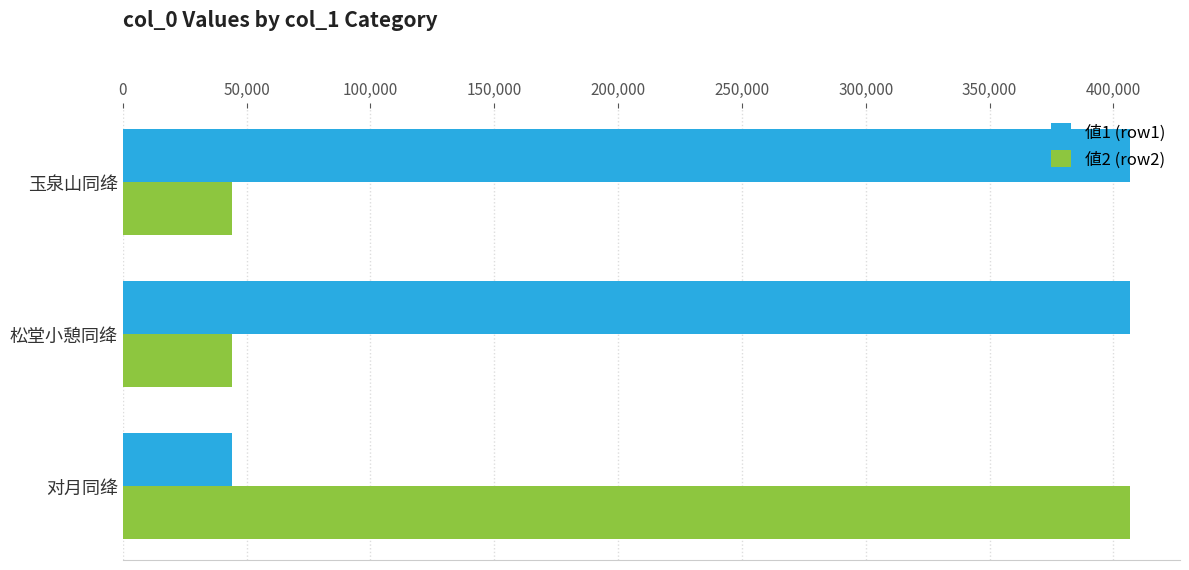

What is the total value across all series at 松堂小憩同绛?

450744